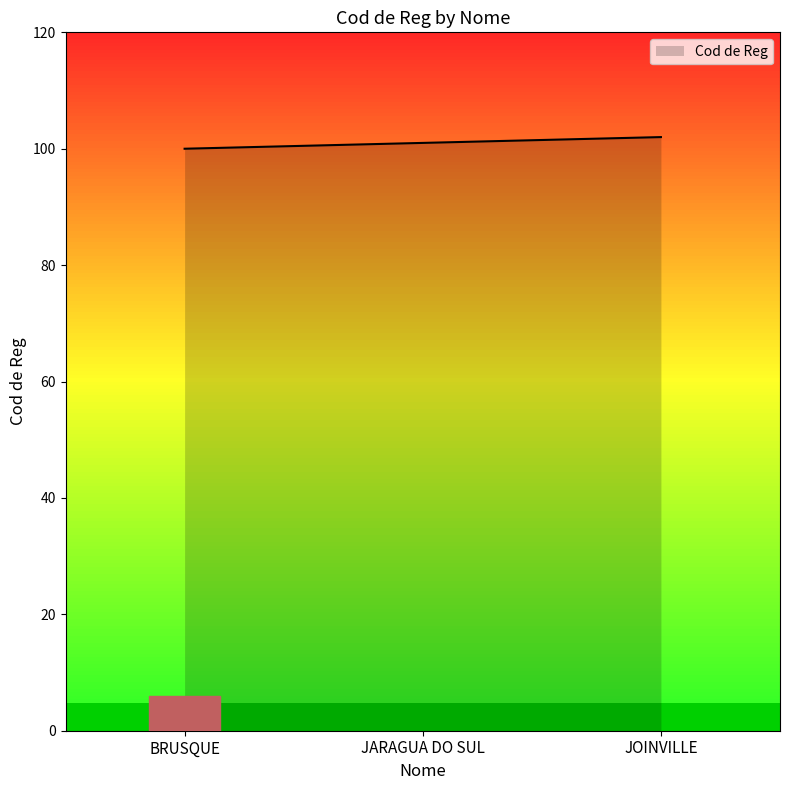

Read the value at JARAGUA DO SUL.

101